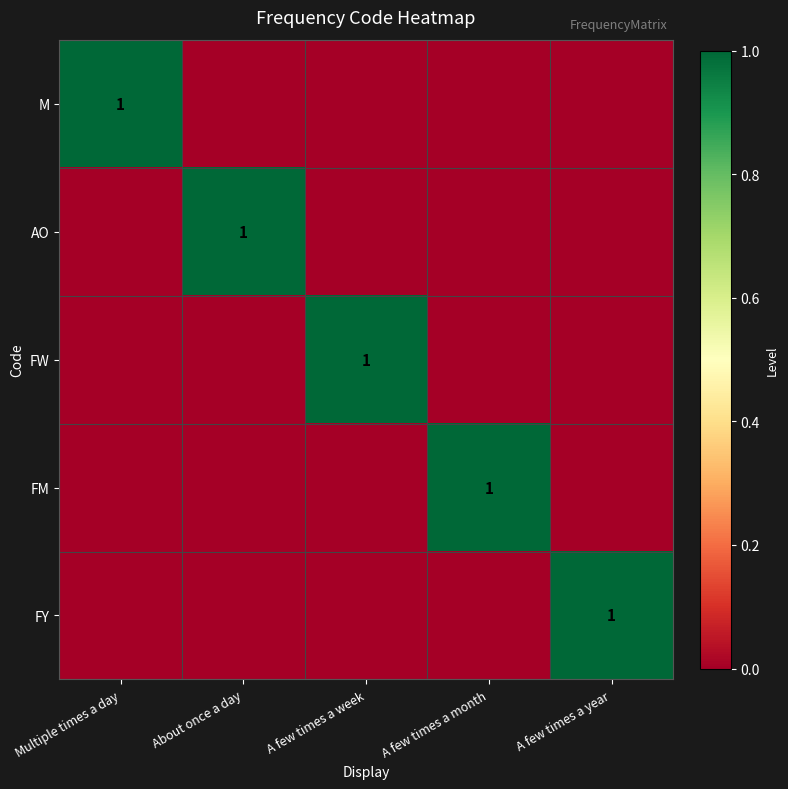

At which category is the sum across all series the highest?

Multiple times a day